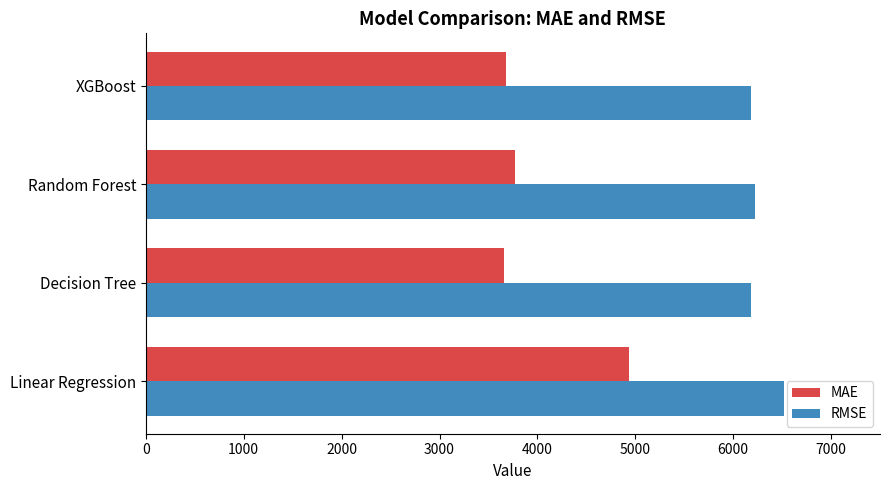

Where is MAE nearest to the value 4296?

Random Forest